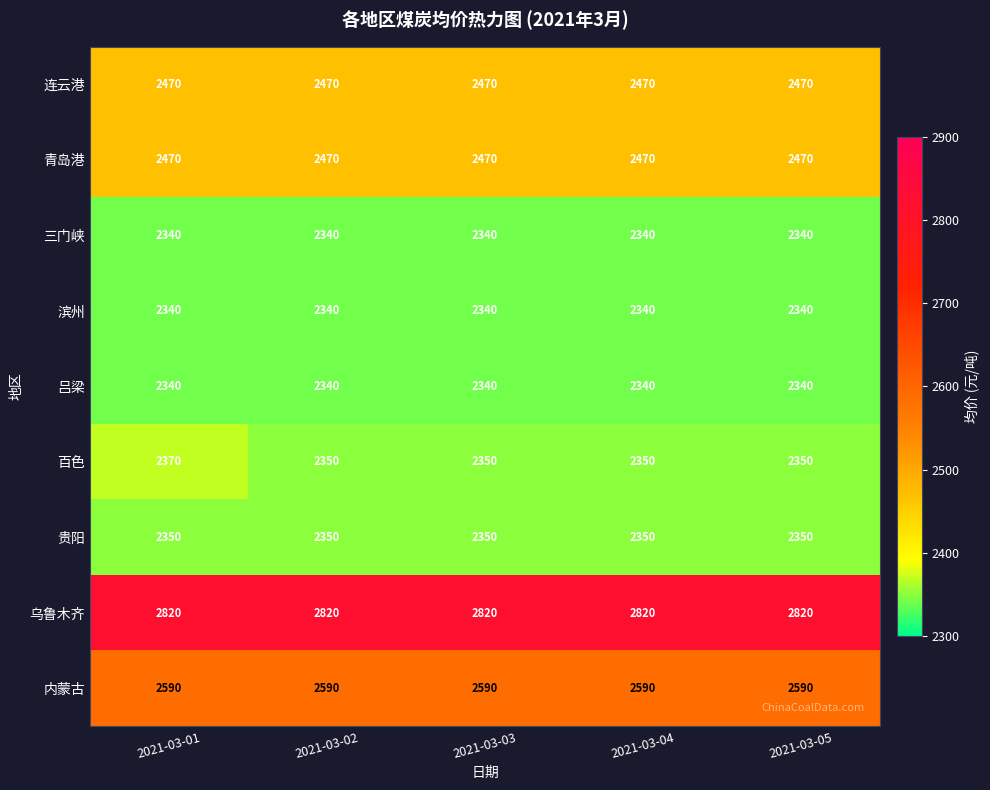

Is the value of 乌鲁木齐 at 2021-03-03 greater than the value of 滨州 at 2021-03-02?

Yes